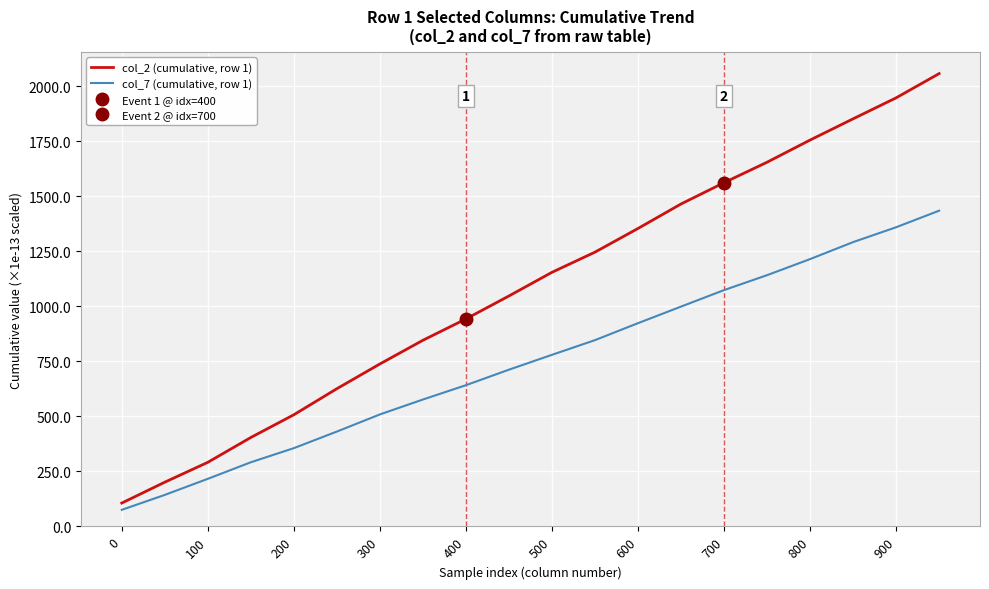

What is the average value of the col_2 (cumulative, row 1) series?

1087.8